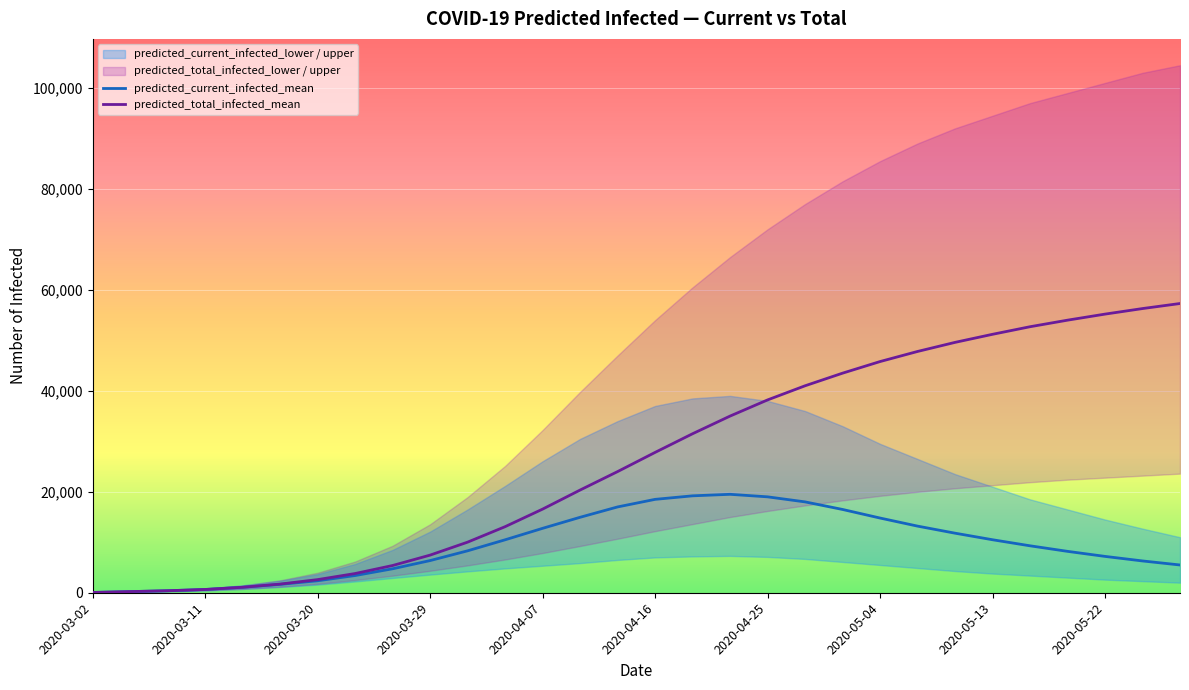

True or false: predicted_total_infected_upper and predicted_current_infected_lower cross at least once.

False